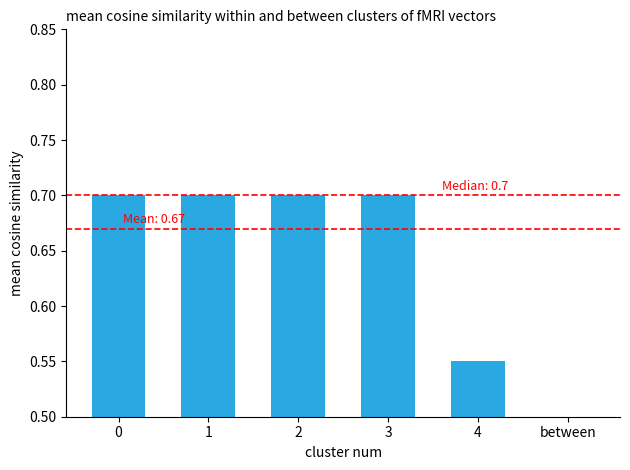

Read the value at 3.

0.7